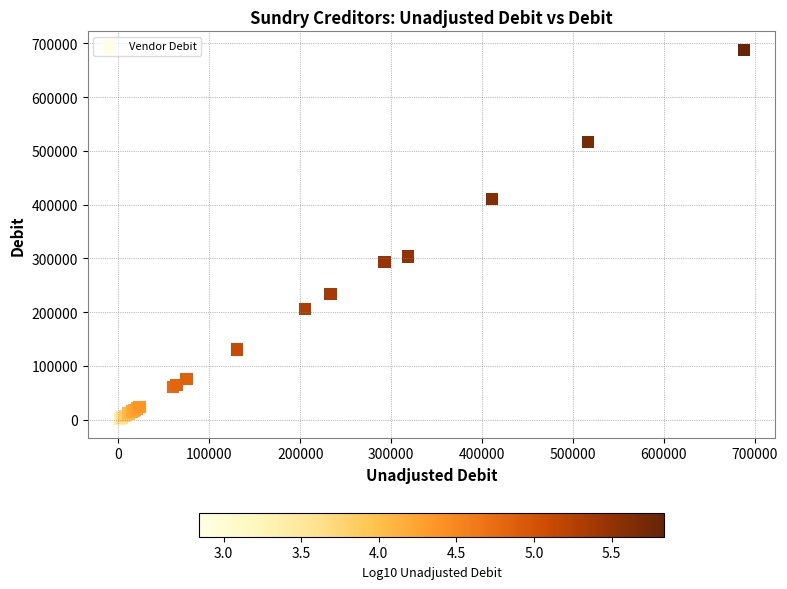

What Y value in the scatter plot is closest to 344390?

303766.7